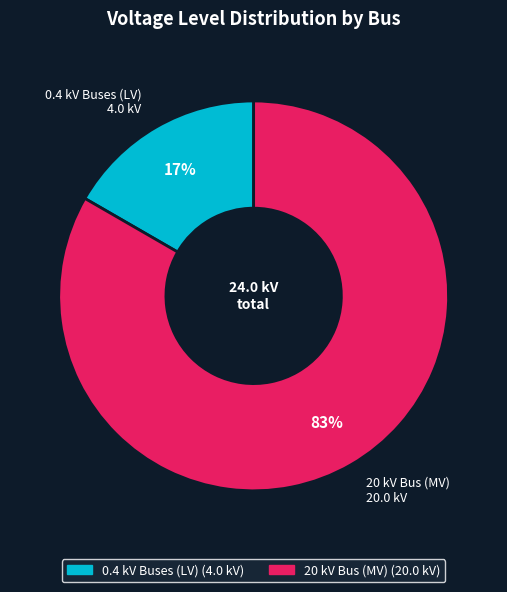

Is there a majority slice in this chart?

Yes